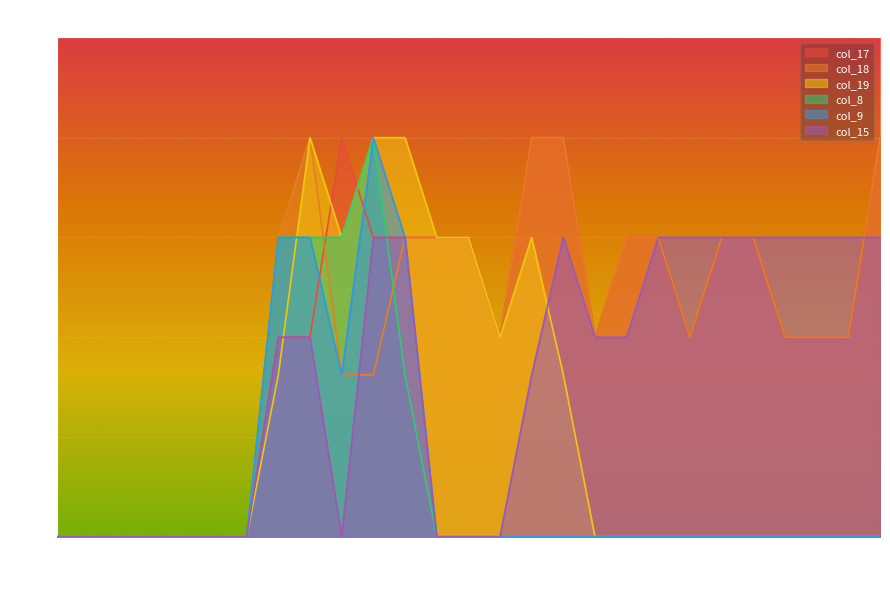

The col_19 series shows 0.6 at 25. True or false?

False